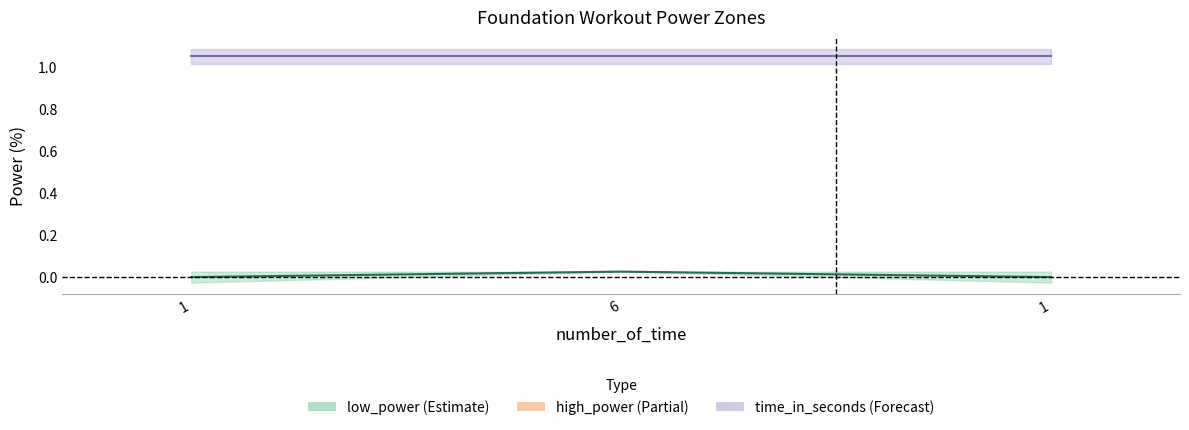

At which category does the chart reach its minimum across all series?

1